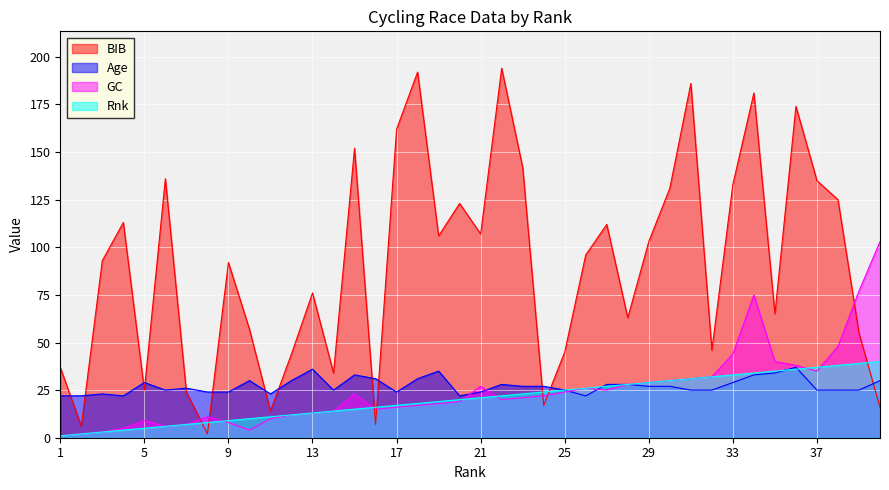

The BIB series shows 142 at 23. True or false?

True